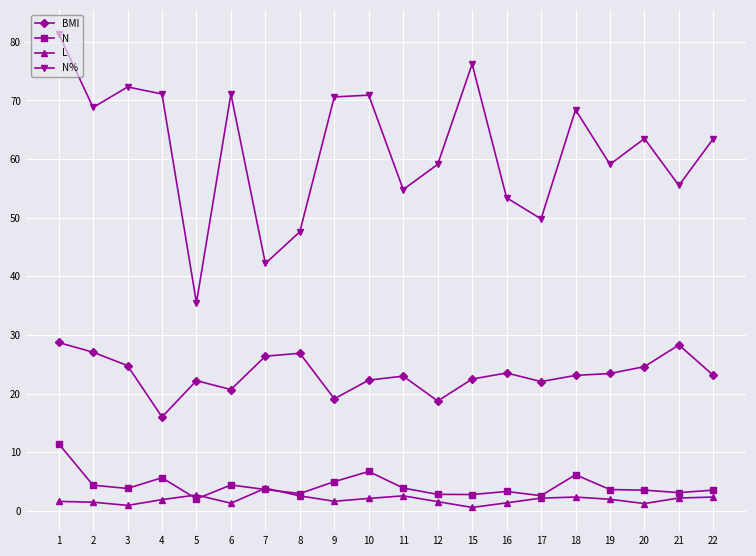

True or false: L and BMI intersect in this chart.

False